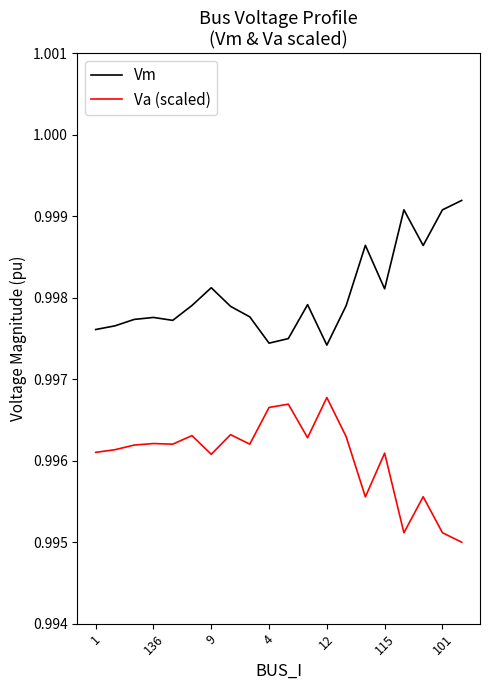

True or false: Va (scaled) and Vm intersect in this chart.

False